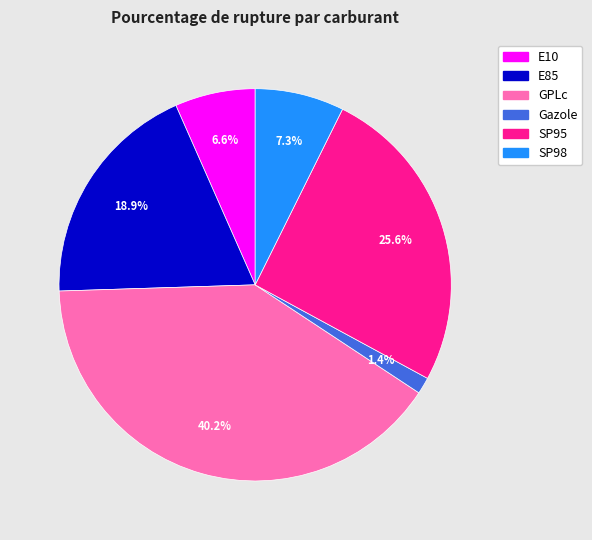

Combined, do GPLc and SP95 account for over 50%?

Yes